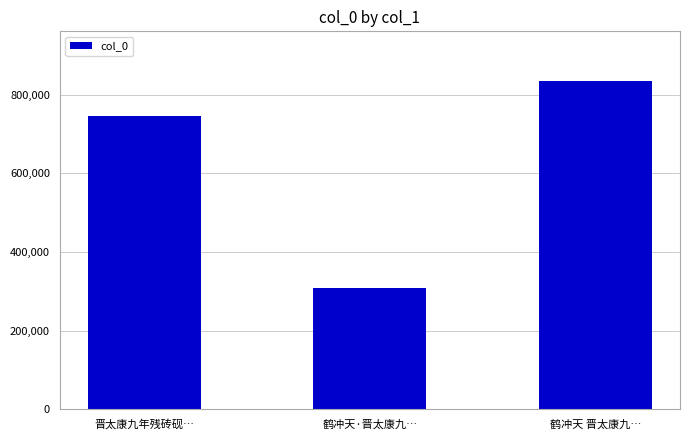

Count the values in the range 309168 to 835737.

3